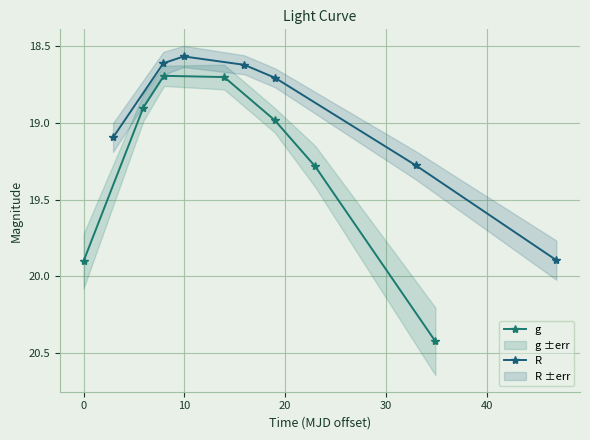

How many lines are shown in the chart?

2